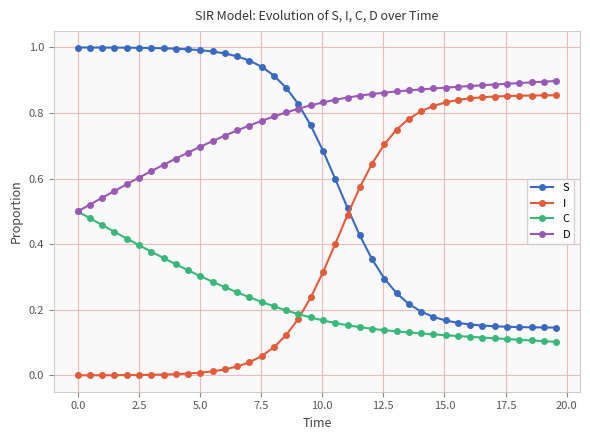

True or false: I and S intersect in this chart.

True